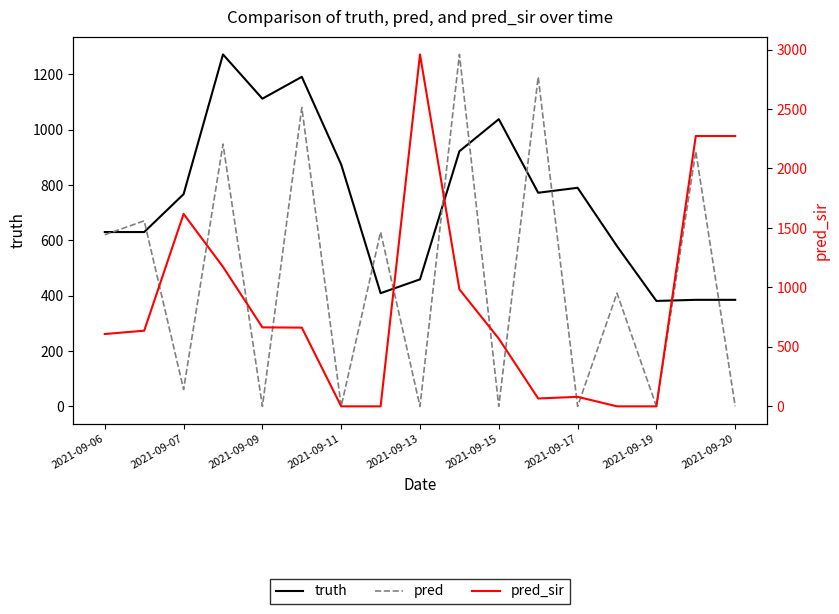

At how many categories does at least one series exceed 56?

17